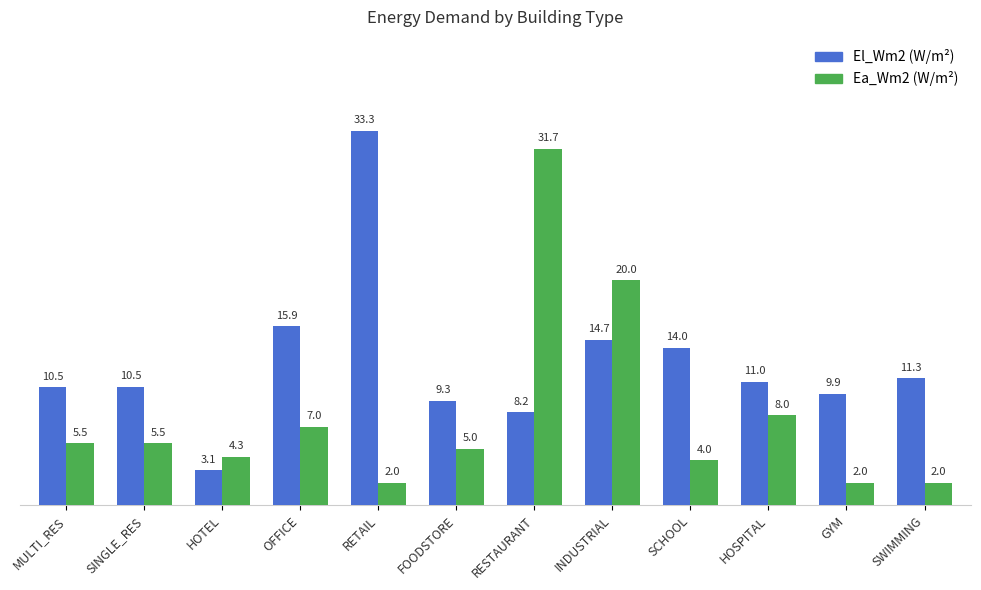

Which label corresponds to the largest value in the chart?

RETAIL